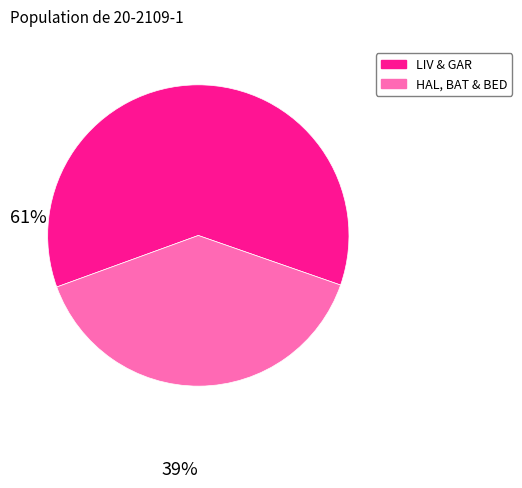

Is there a majority slice in this chart?

Yes